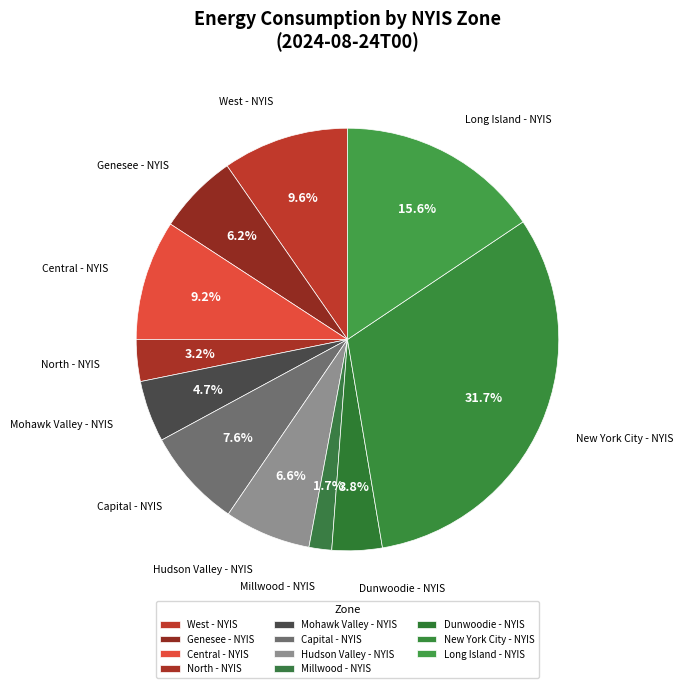

Approximately how many times larger is the value at Millwood - NYIS compared to Capital - NYIS?

0.2